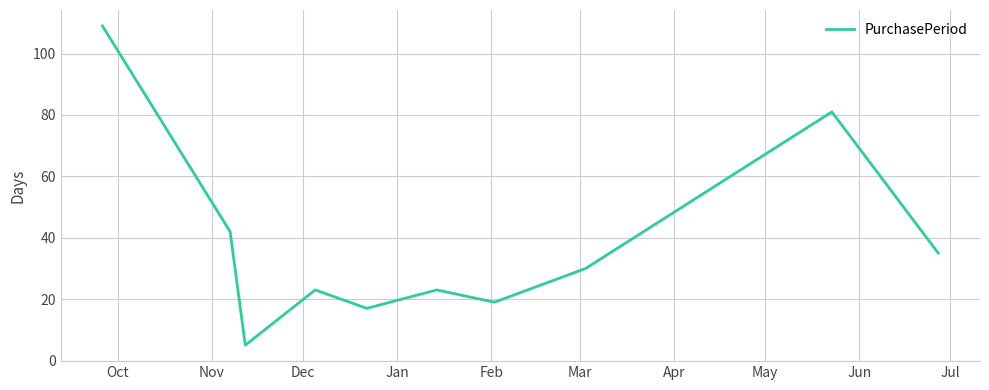

What is the difference between the maximum and minimum values?

104